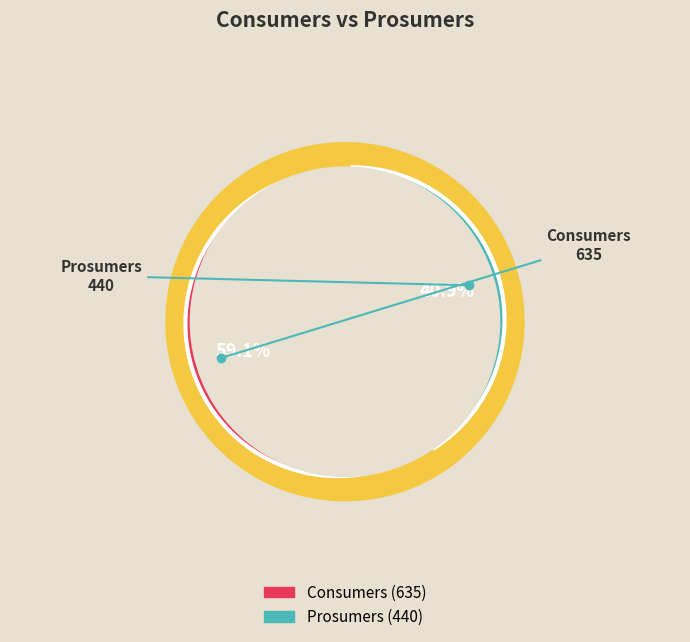

Combined, what portion of the pie is Consumers and Prosumers?

100.0%